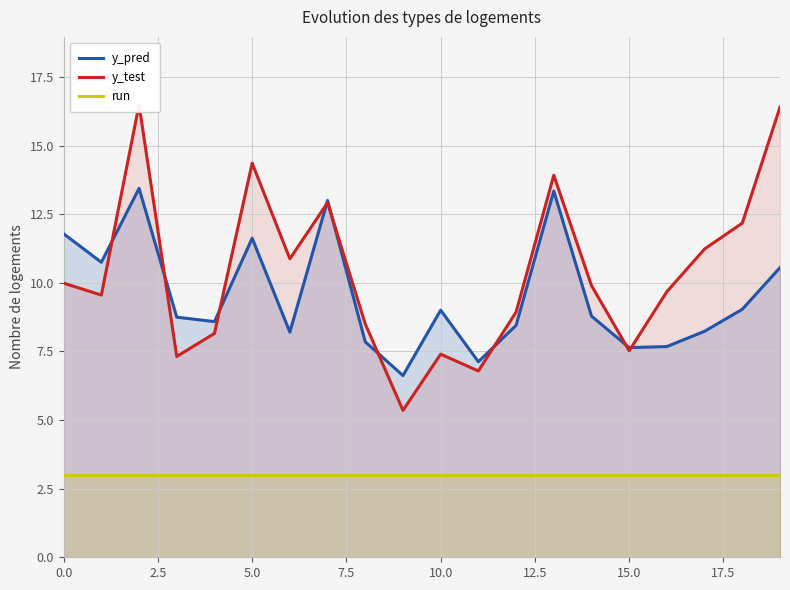

True or false: run and y_pred intersect in this chart.

False